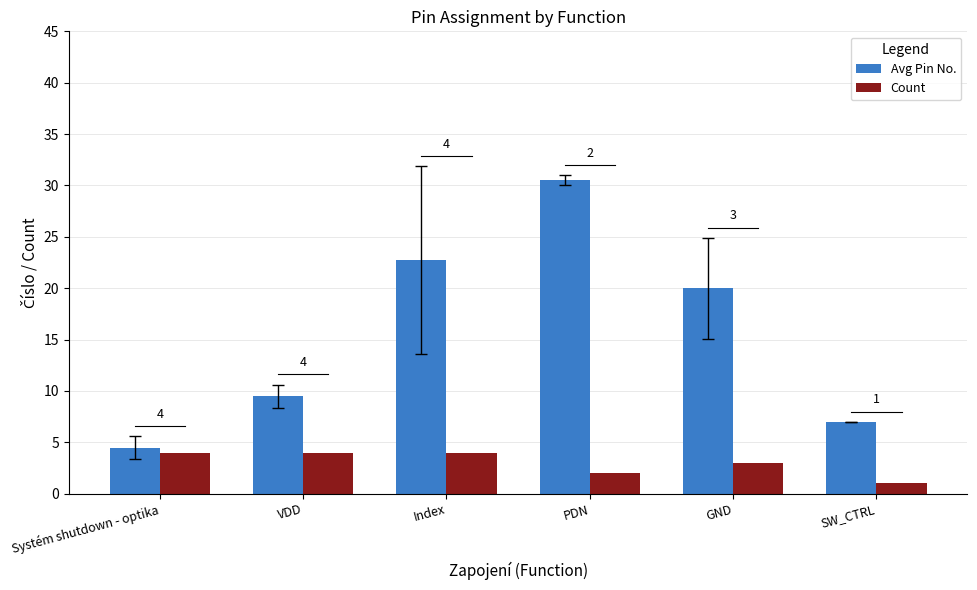

What is the total value across all series at Index?

26.8